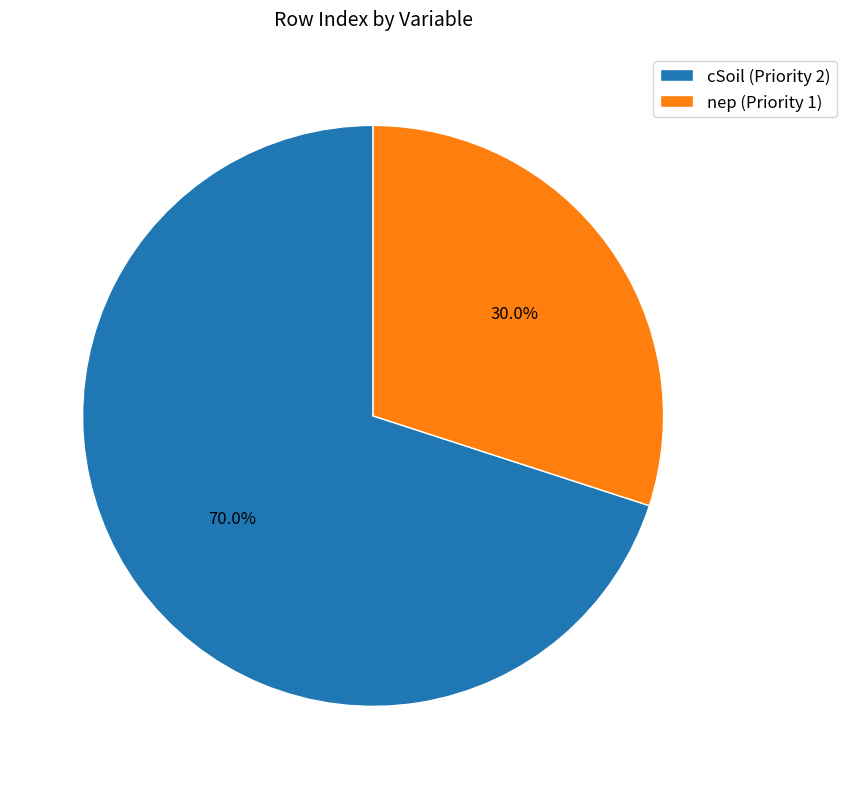

To the nearest percent, what portion does nep (Priority 1) represent?

30%